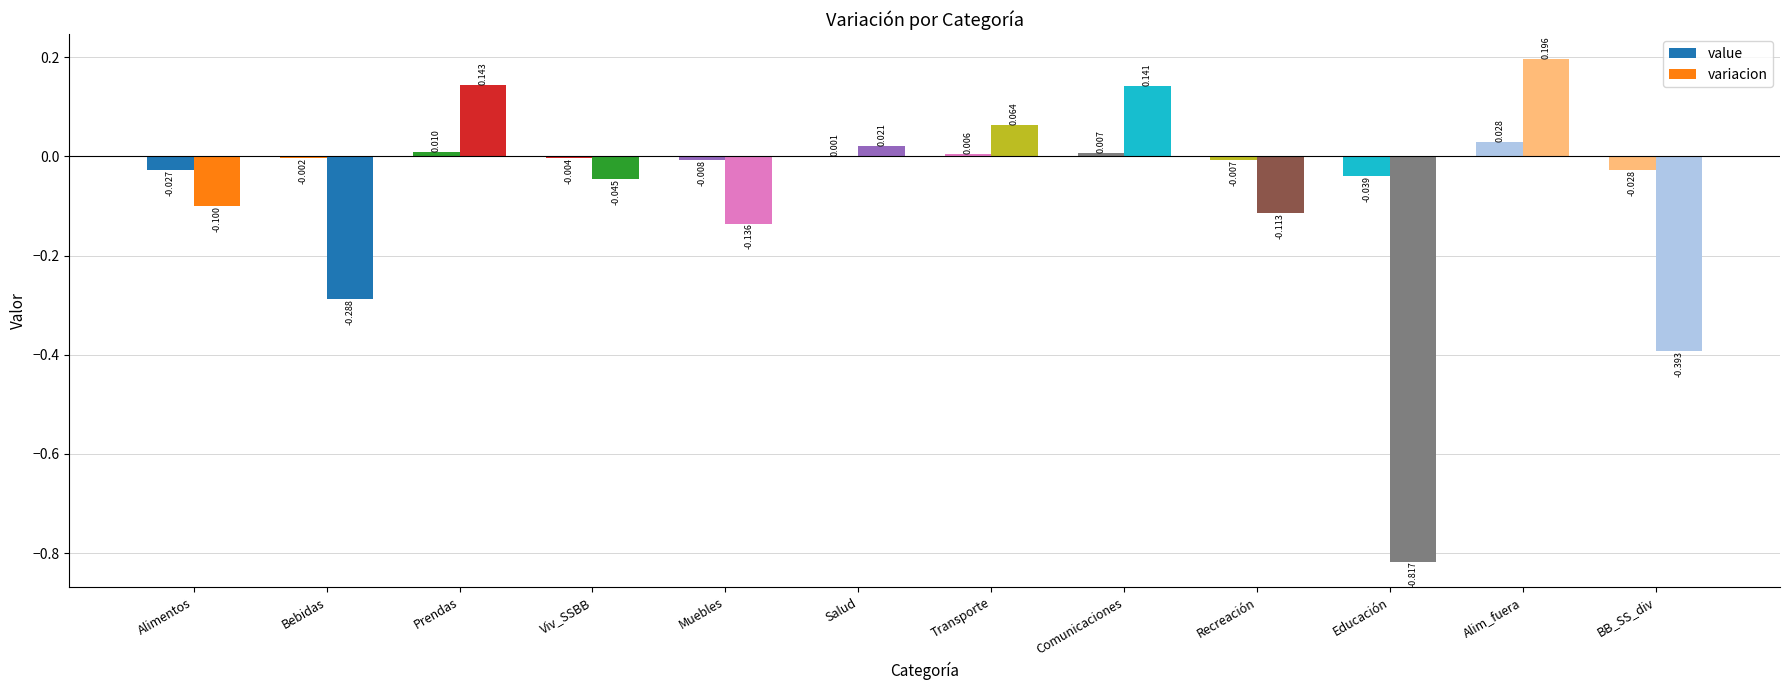

How many groups of bars are there?

12